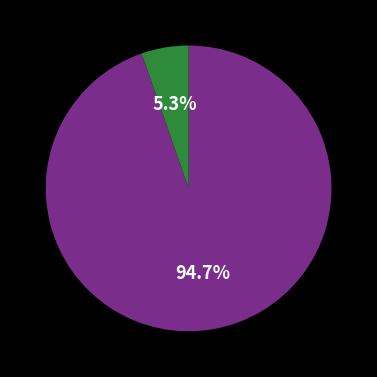

Is there any slice that represents more than half of the pie?

Yes